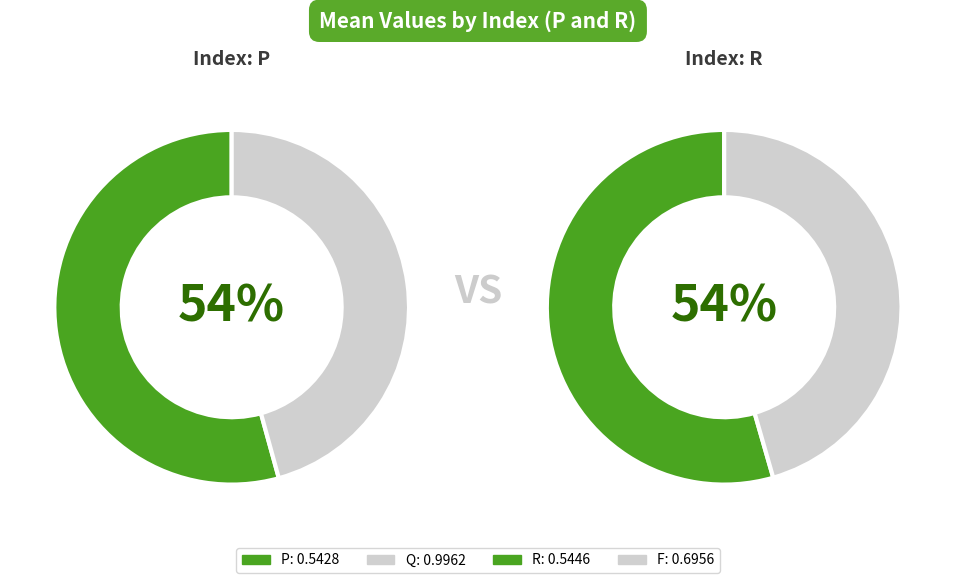

What portion of the pie excludes F?

75.0%